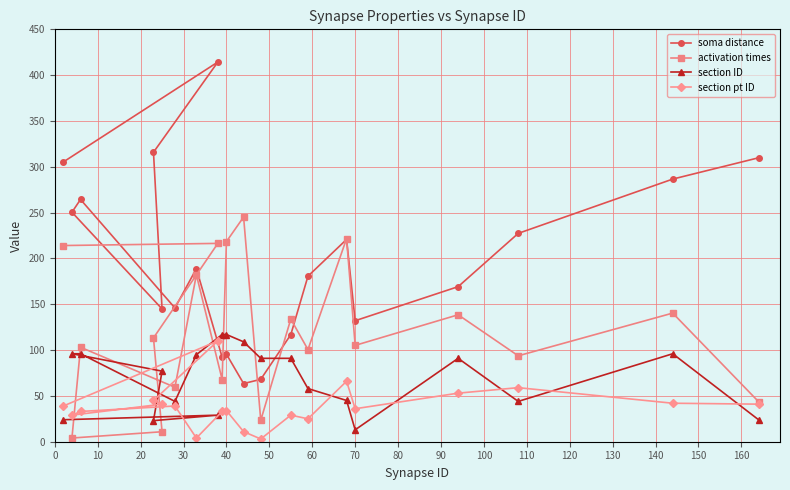

How many distinct data groups are displayed?

4